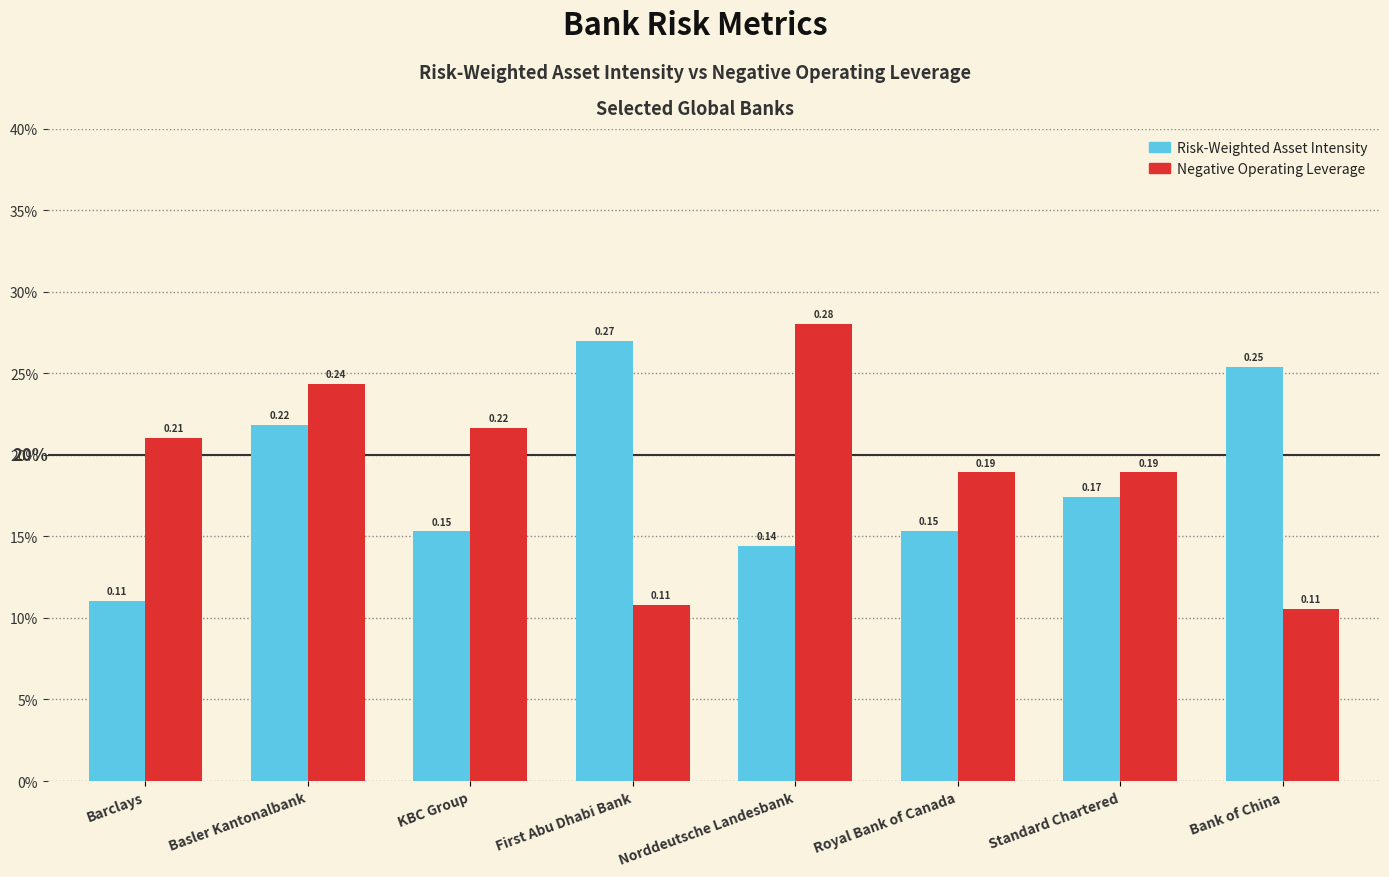

What are all the series names shown in the legend?

Risk-Weighted Asset Intensity, Negative Operating Leverage